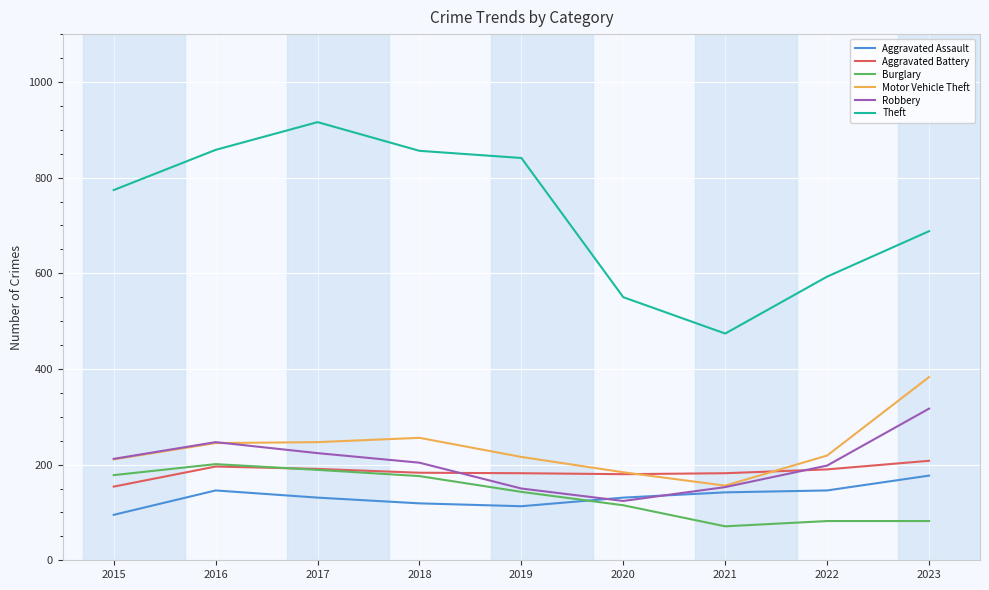

What is the spread (max minus min) of values at 2019?

728